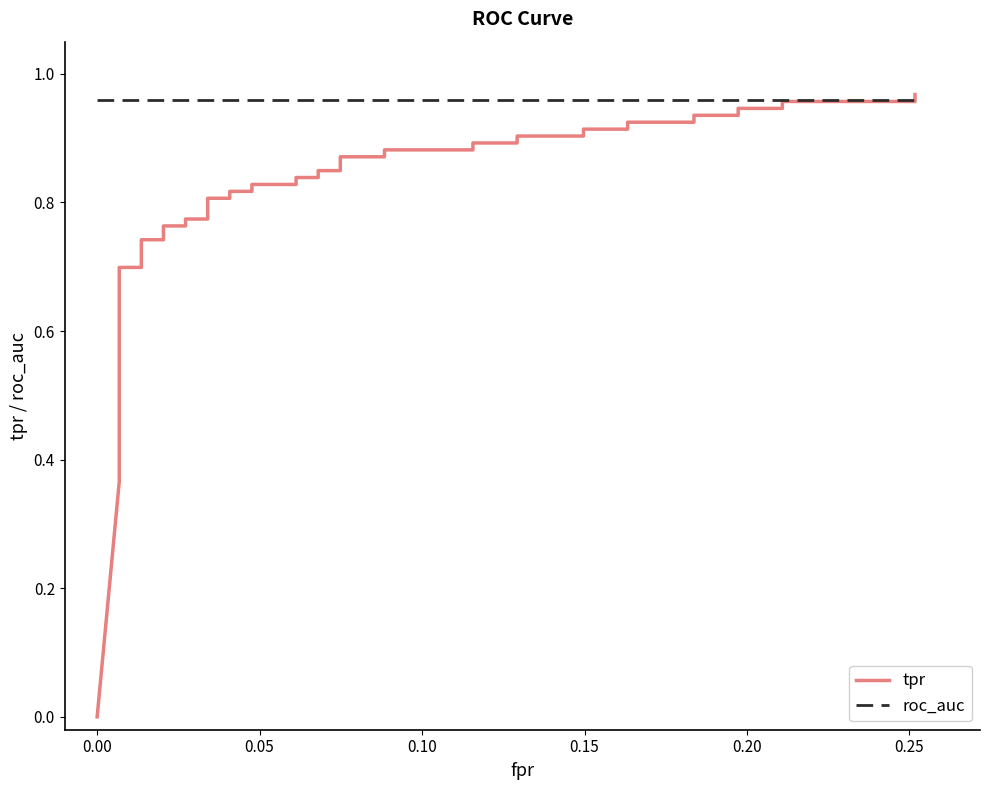

True or false: tpr has a value of 1.2 at 24.

False